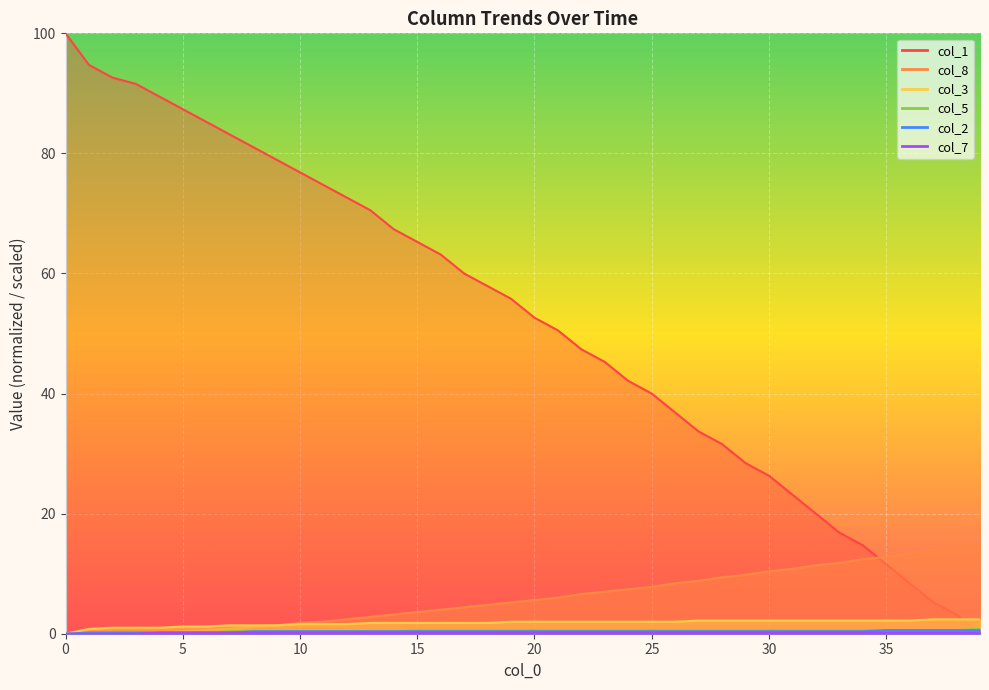

Is it true that col_8 equals 2.0 at 11?

True